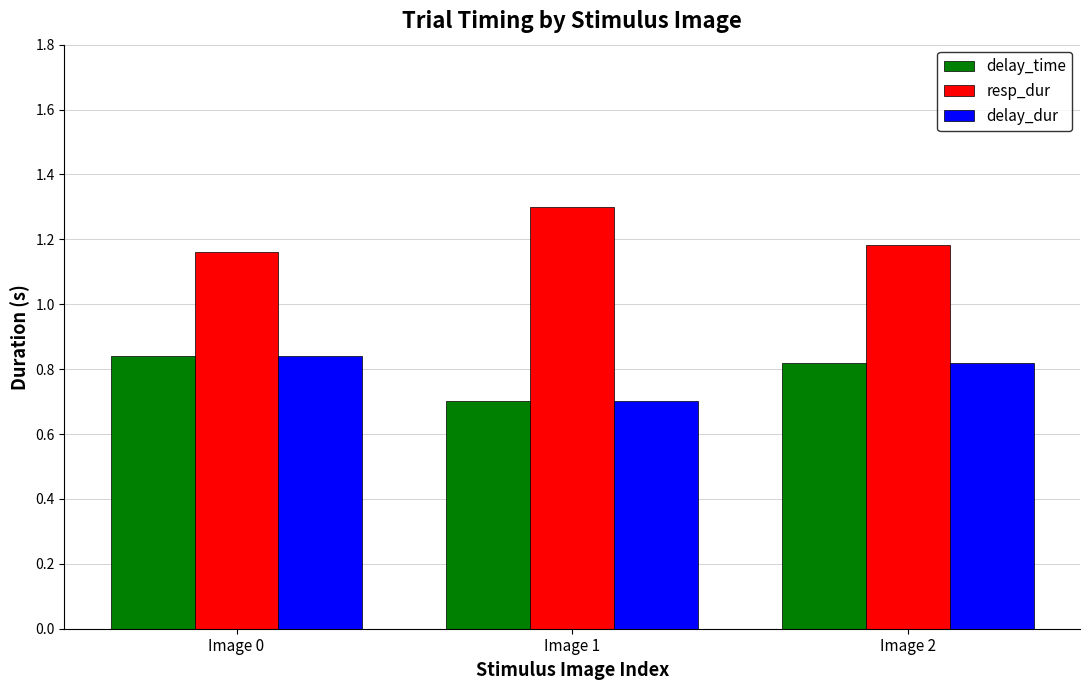

Which series has the largest total across all categories?

resp_dur